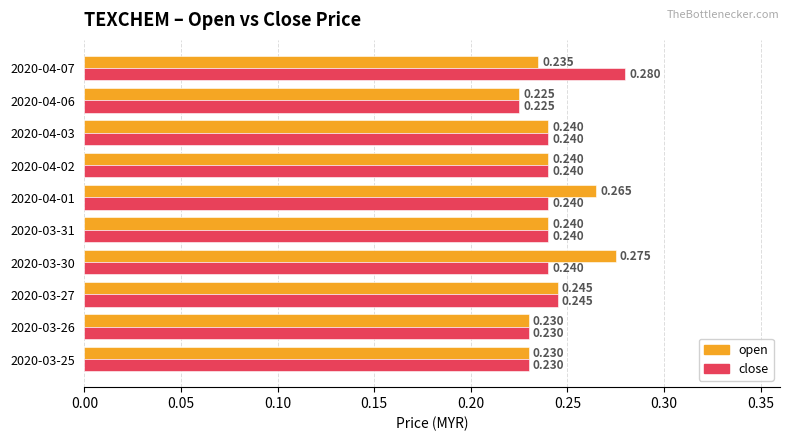

Which series has the widest spread of values?

close